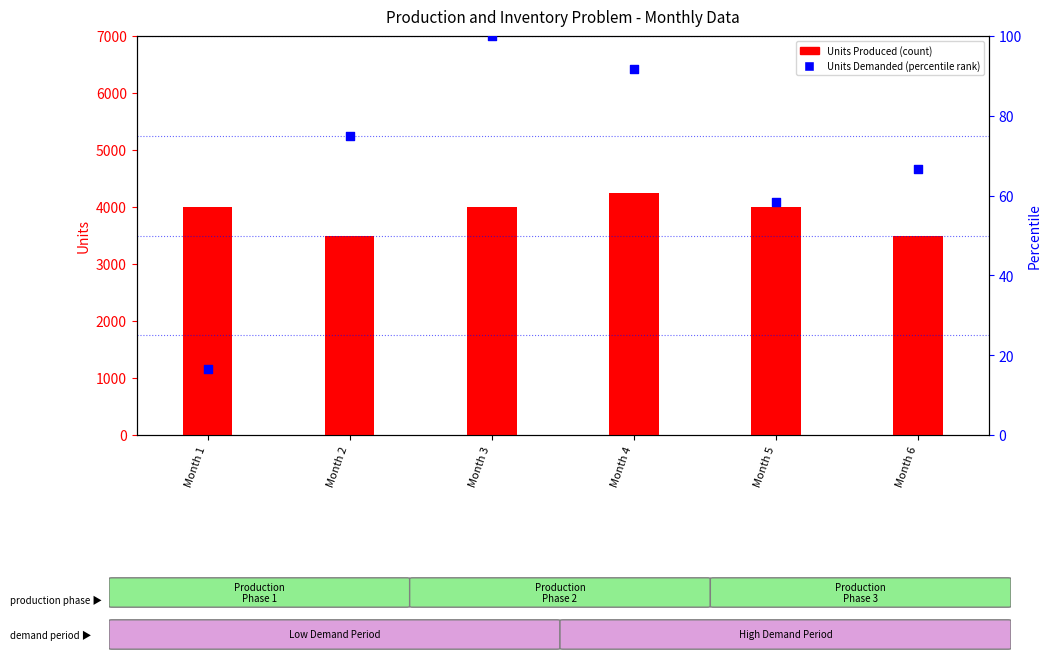

Which series has the largest Y range (max minus min)?

Units Produced